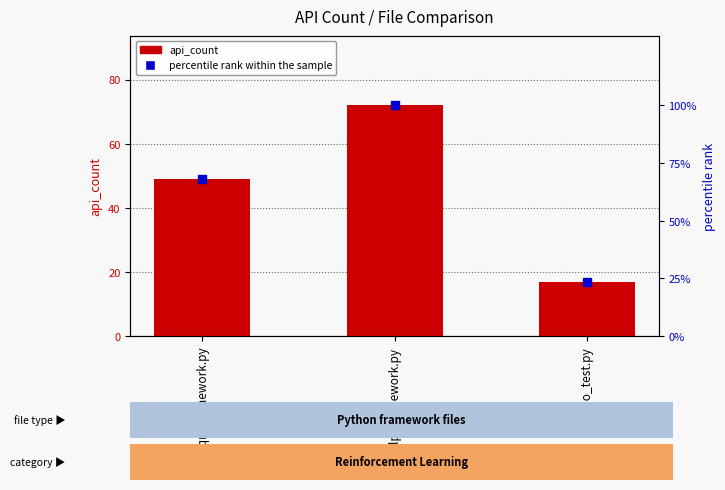

Count the number of categories in the chart.

3